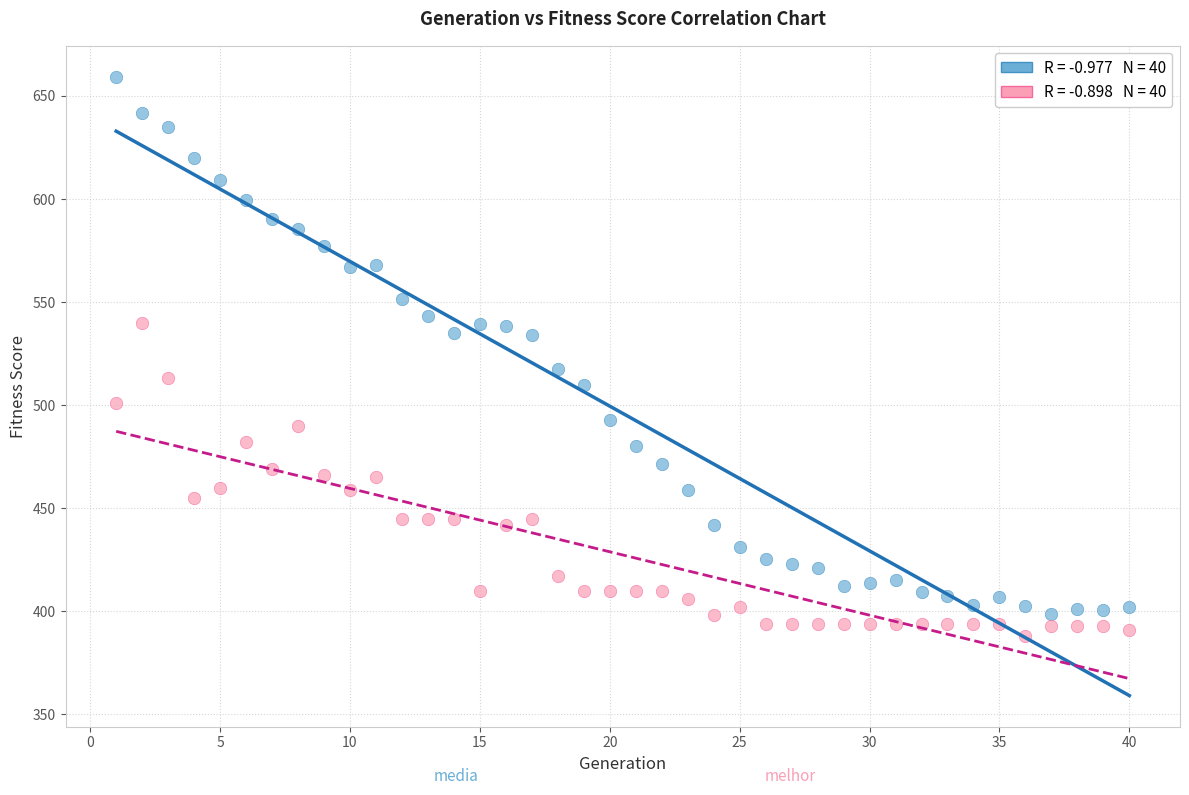

Across all data points, what is the range of X values (max minus min)?

39.0